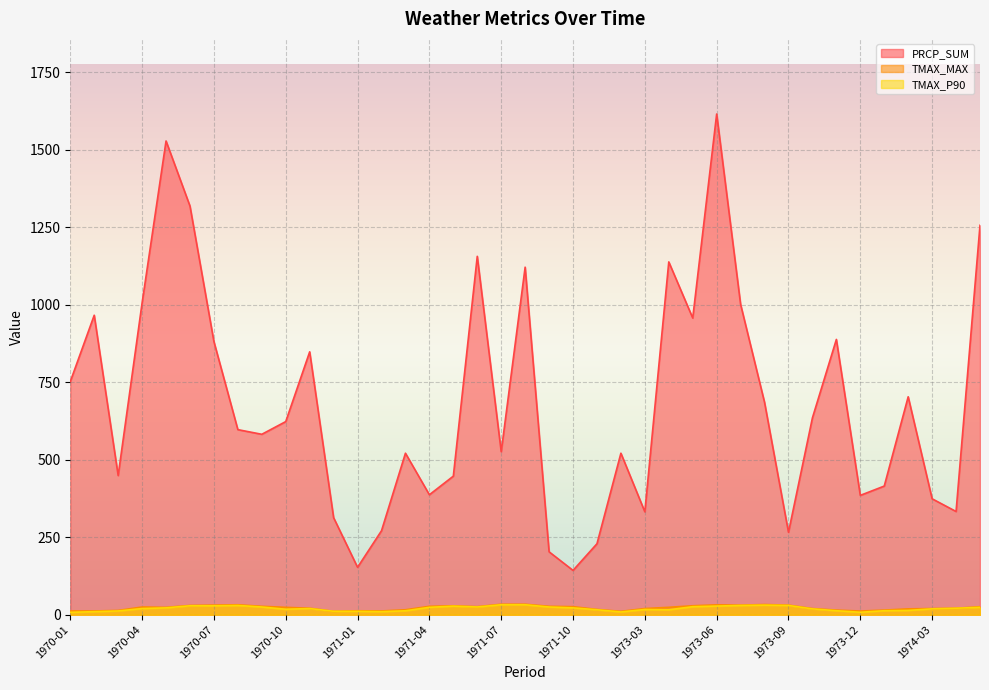

The value of TMAX_P90 at 1970-08 is 30.0. True or false?

True